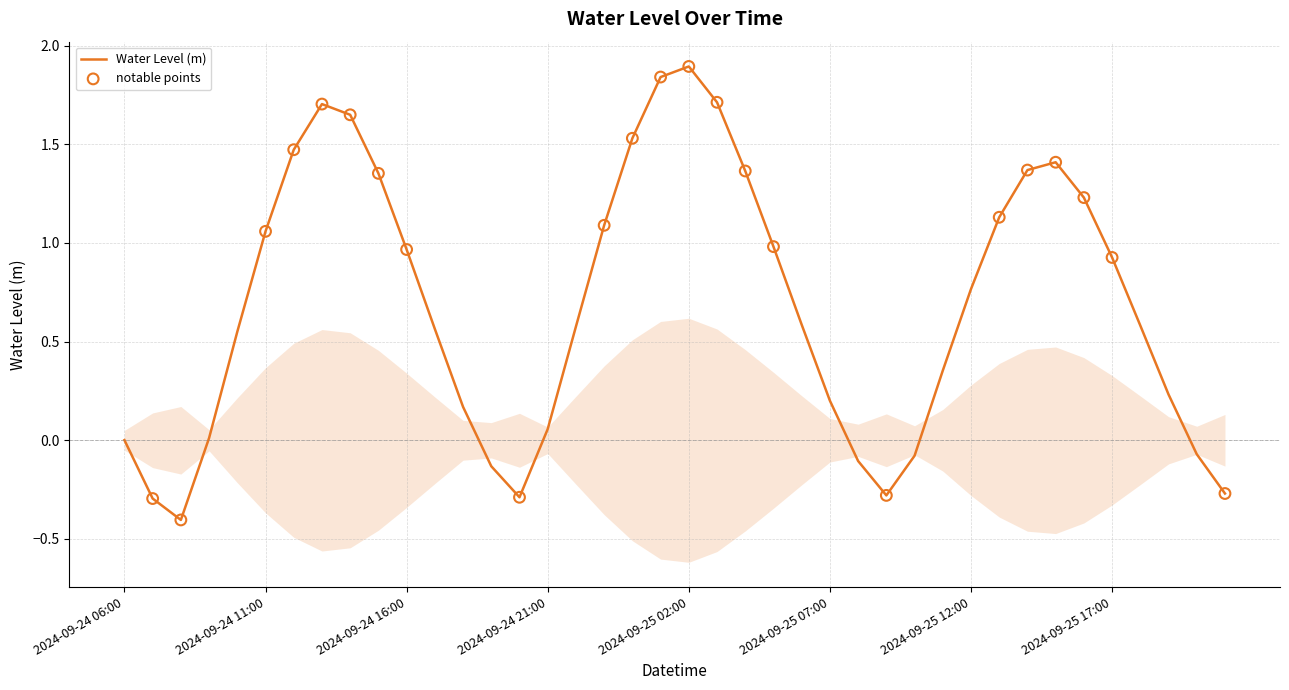

What is the change in value from 2024-09-24 08:00 to 2024-09-25 02:00?

+2.3